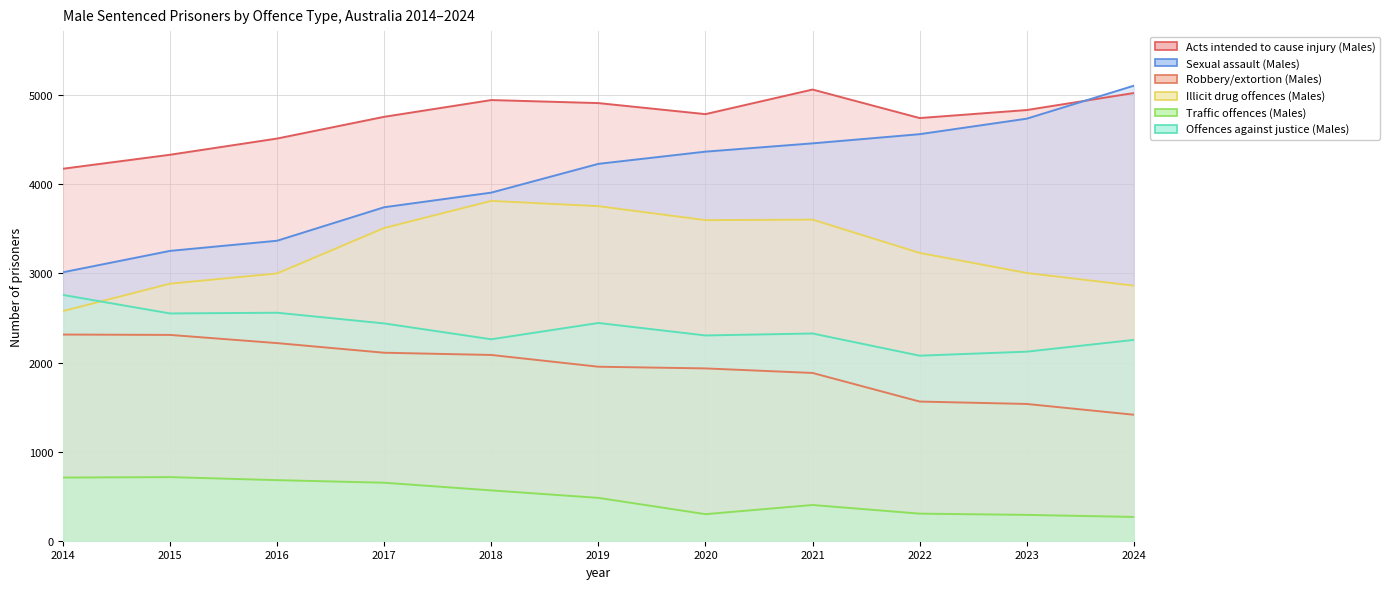

At which label is Illicit drug offences (Males) closest to 3195?

2022